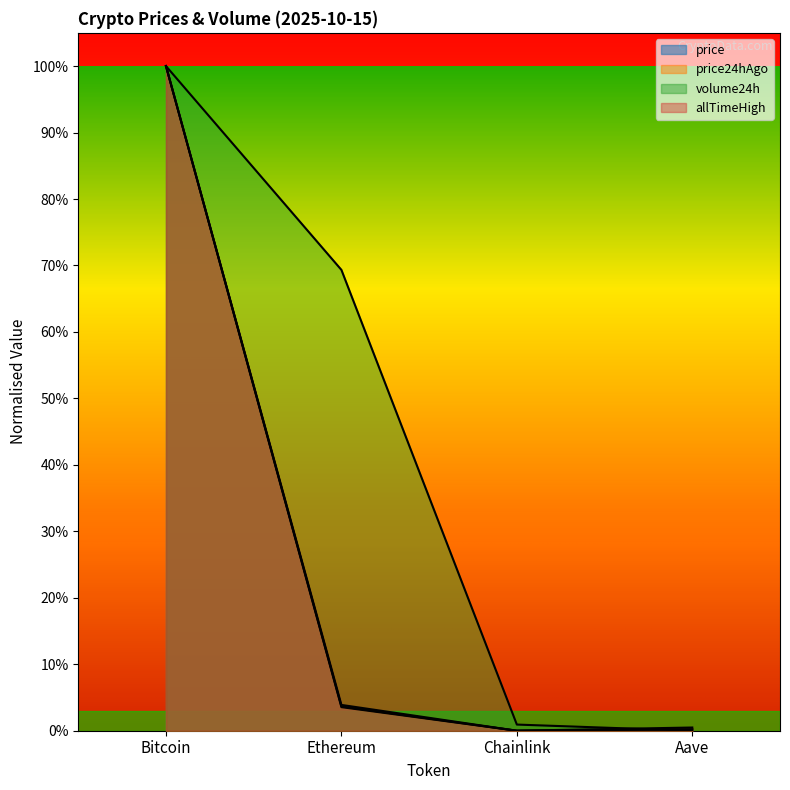

After their last crossing, which series has the higher values: volume24h or price?

price